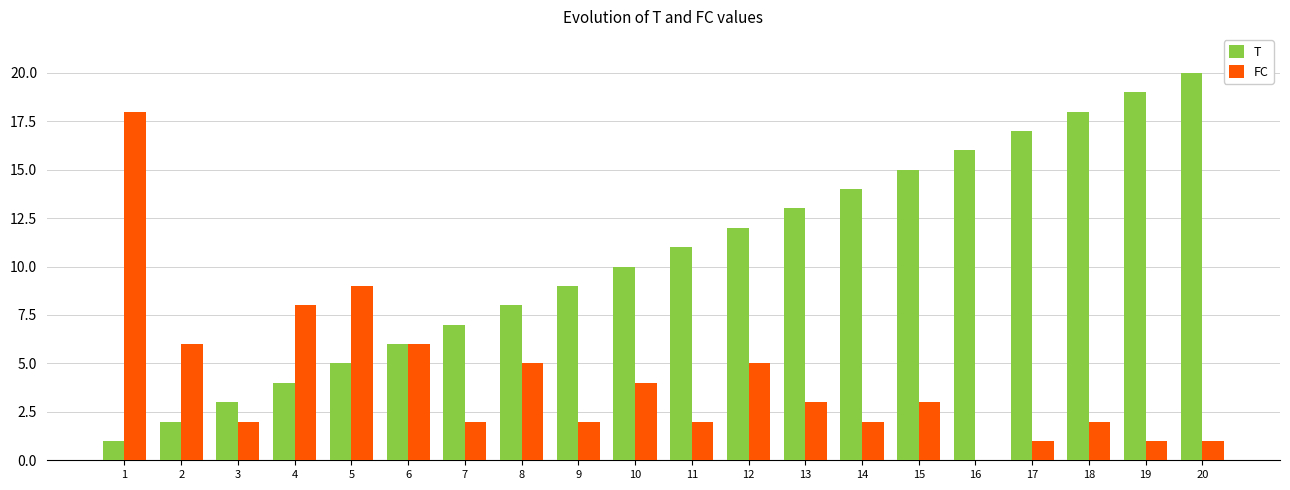

What is the maximum value shown in the chart?

20